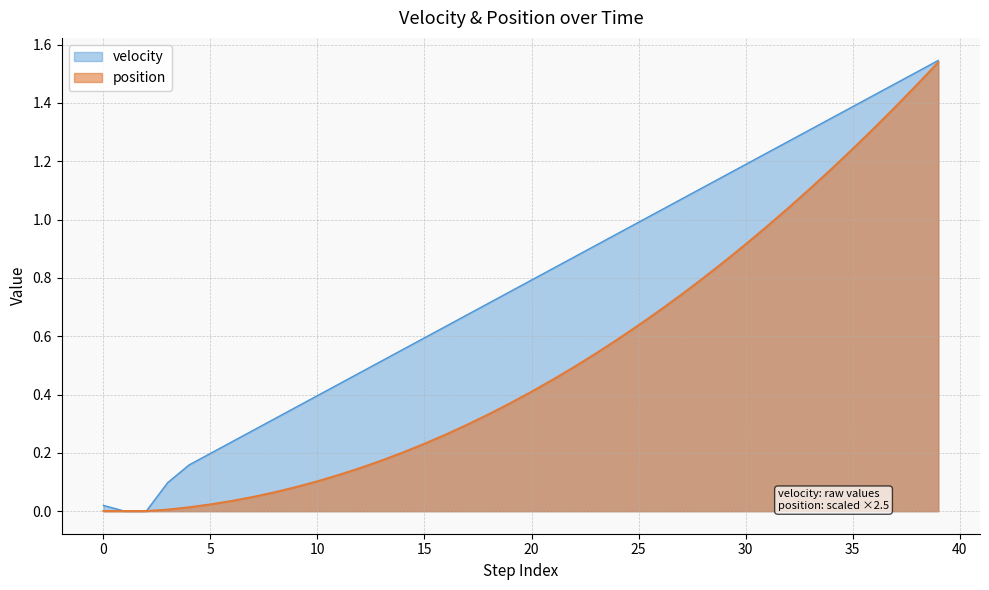

Is it true that velocity equals 0.6 at 14?

True